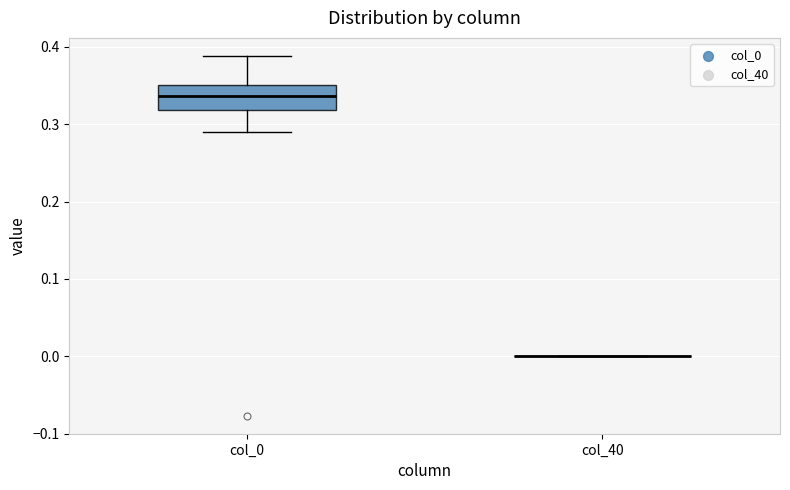

Reading left to right, transcribe this box plot: for each box, give where its median line is, the range the box spans, and where its two whiskers end, as read against the y-axis. The values are not printed on the chart, so give them approximately, as read against the axis.

col_0: median 0.34, box 0.32 to 0.35, whiskers 0.29 to 0.39
col_40: box collapsed to a line at 0.00, whiskers 0.00 to 0.00